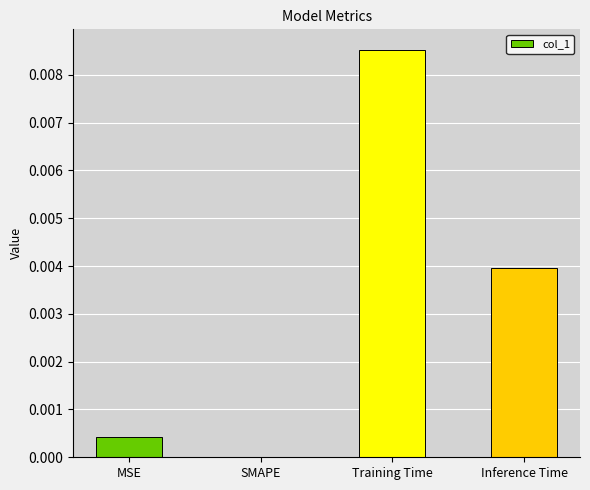

Are the bars horizontal?

No